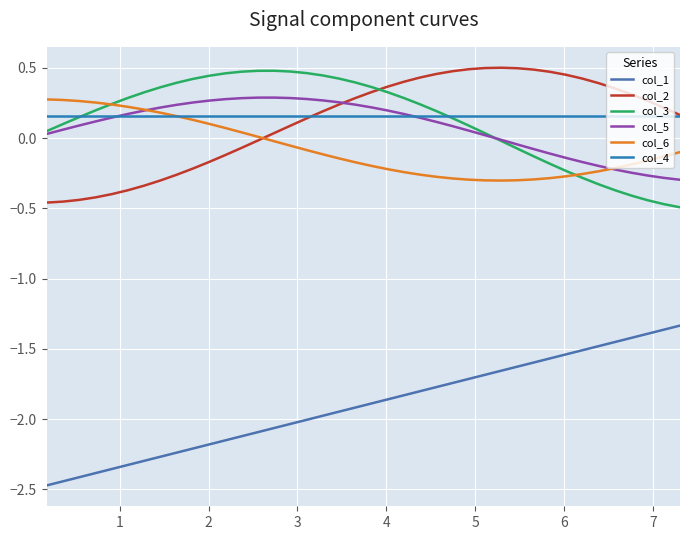

How many lines are shown in the chart?

6